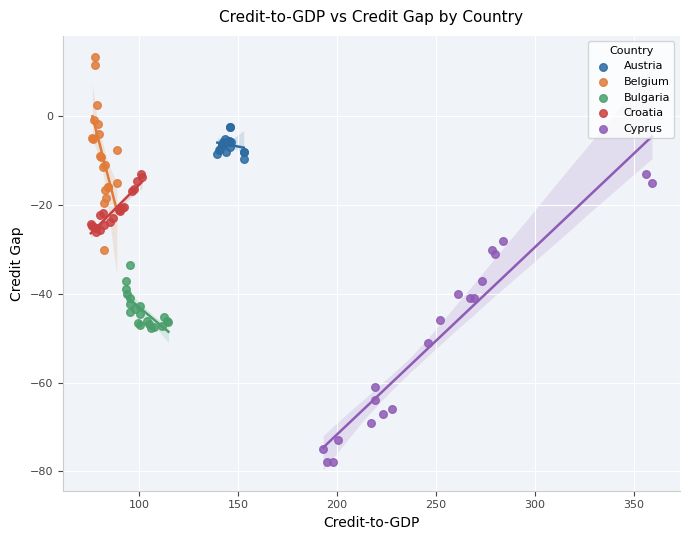

Which series reaches the minimum Y coordinate?

Cyprus